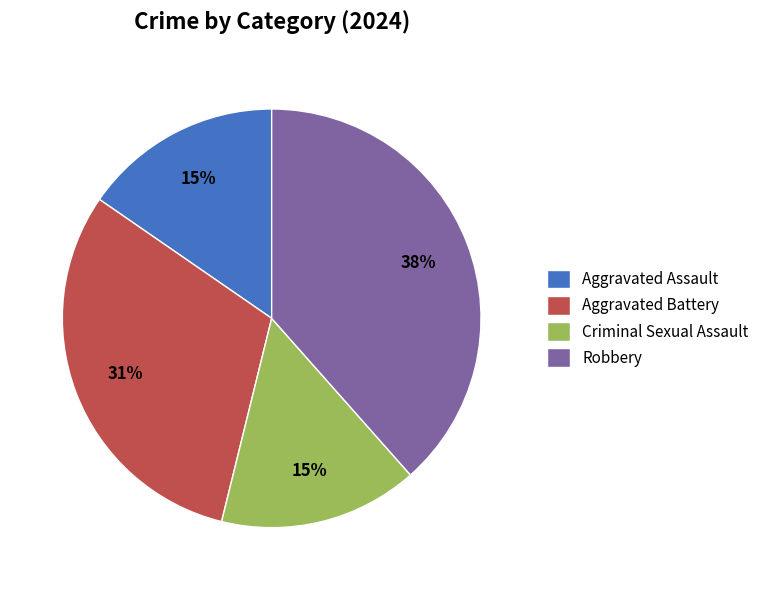

Is the sum of Robbery and Aggravated Battery greater than half?

Yes